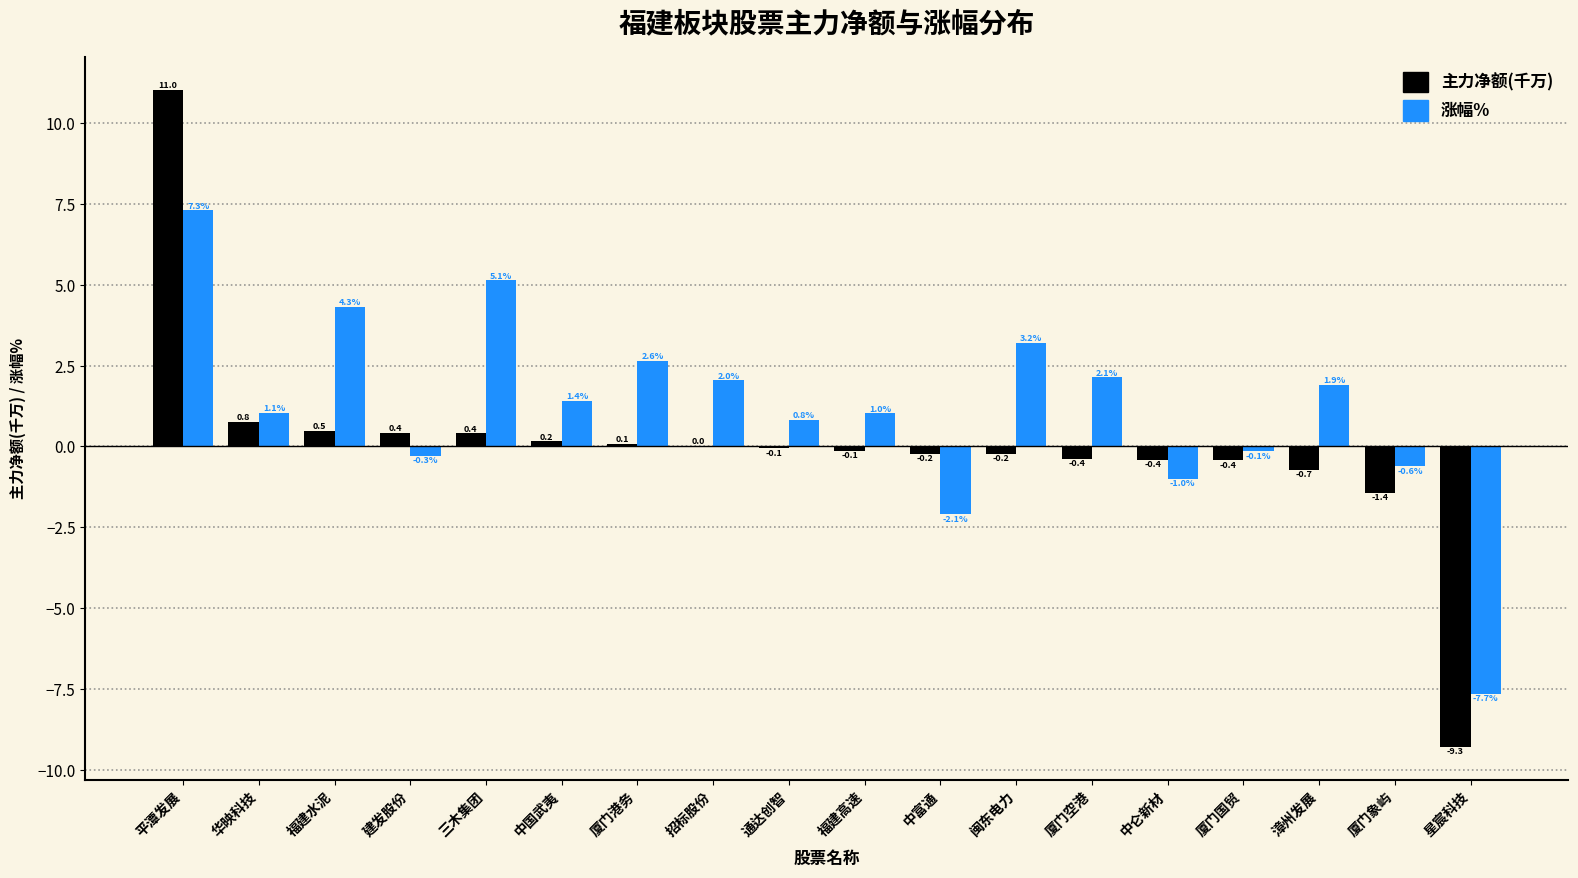

At which category does the chart reach its peak across all series?

平潭发展